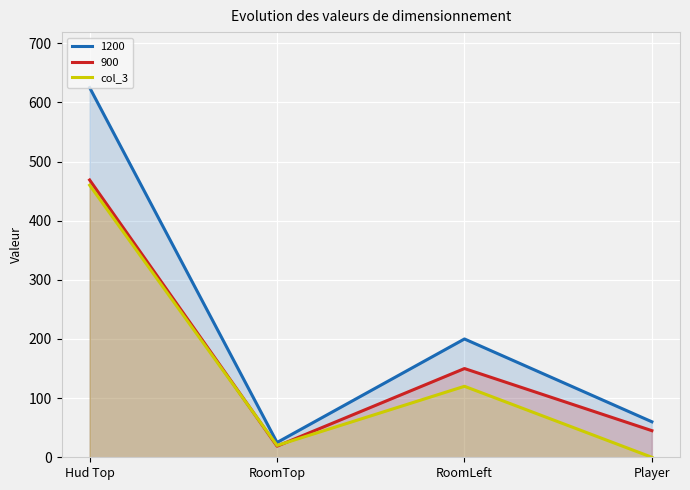

List the labels in order of col_3 value, largest first.

Hud Top, RoomLeft, RoomTop, Player